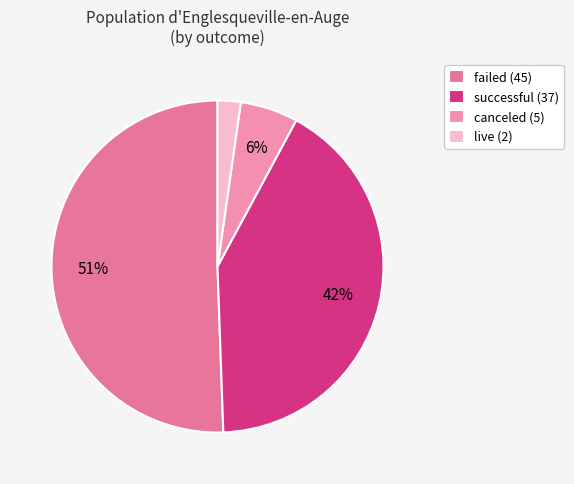

How much of the chart is everything except successful?

58.4%